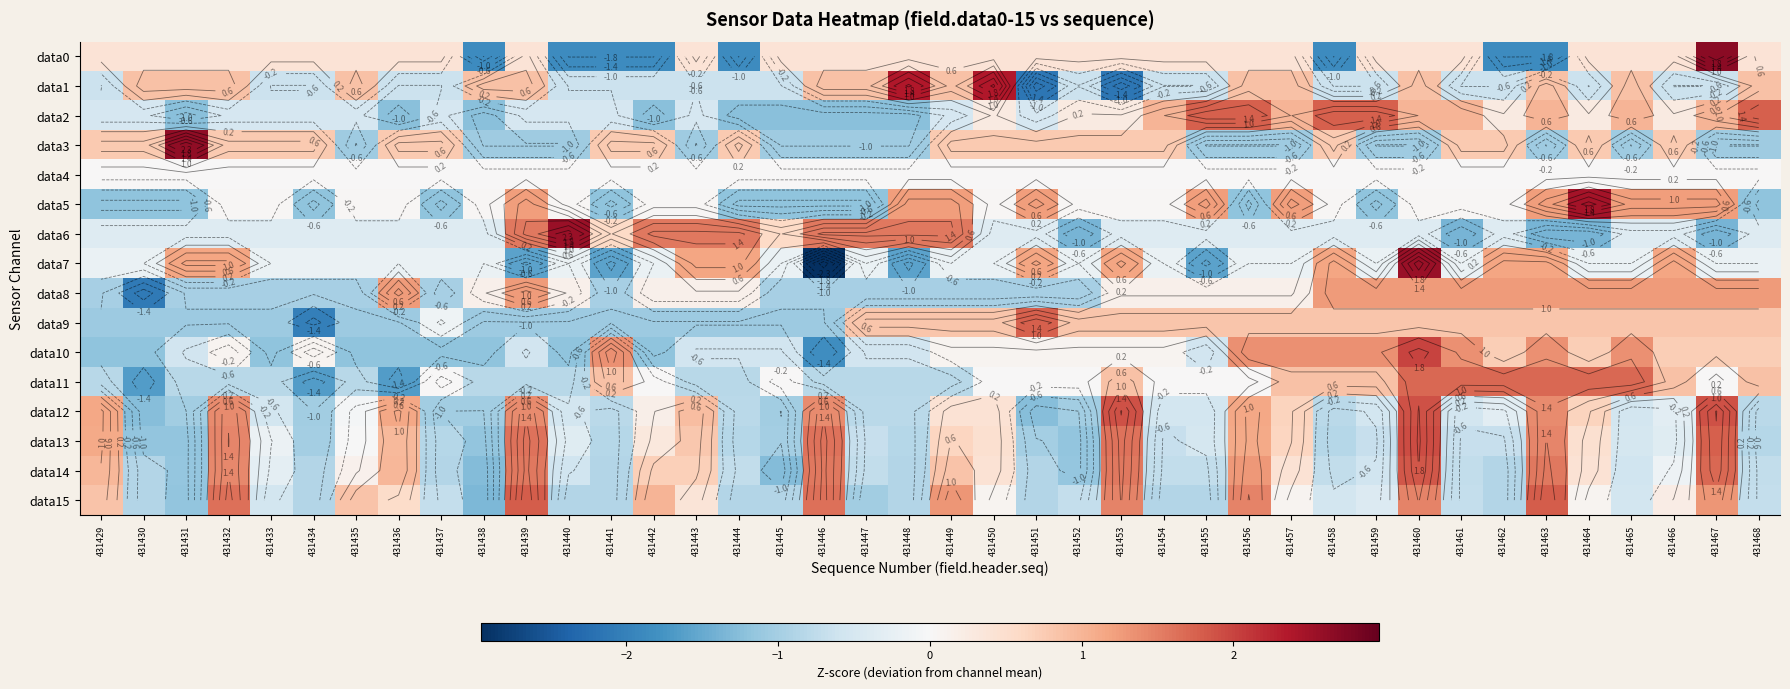

What is the smallest value displayed?

-3.0